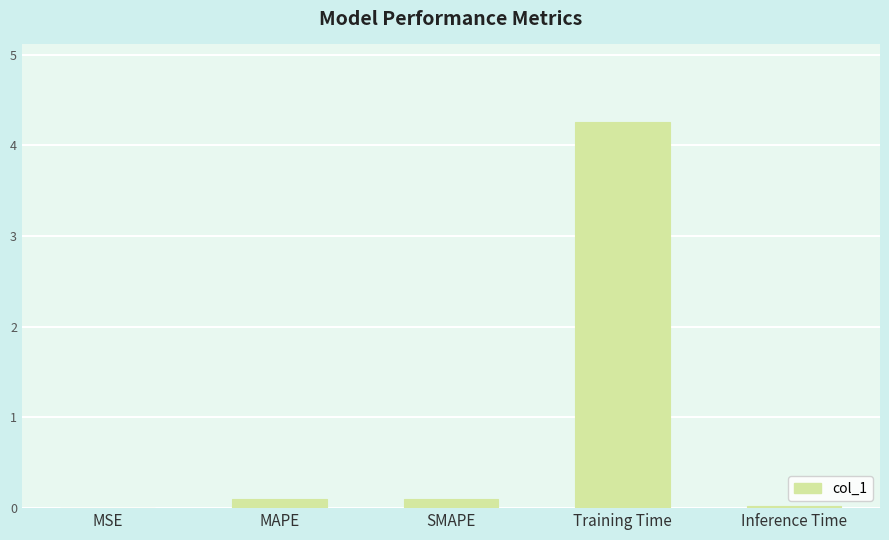

What is the maximum value shown in the chart?

4.3